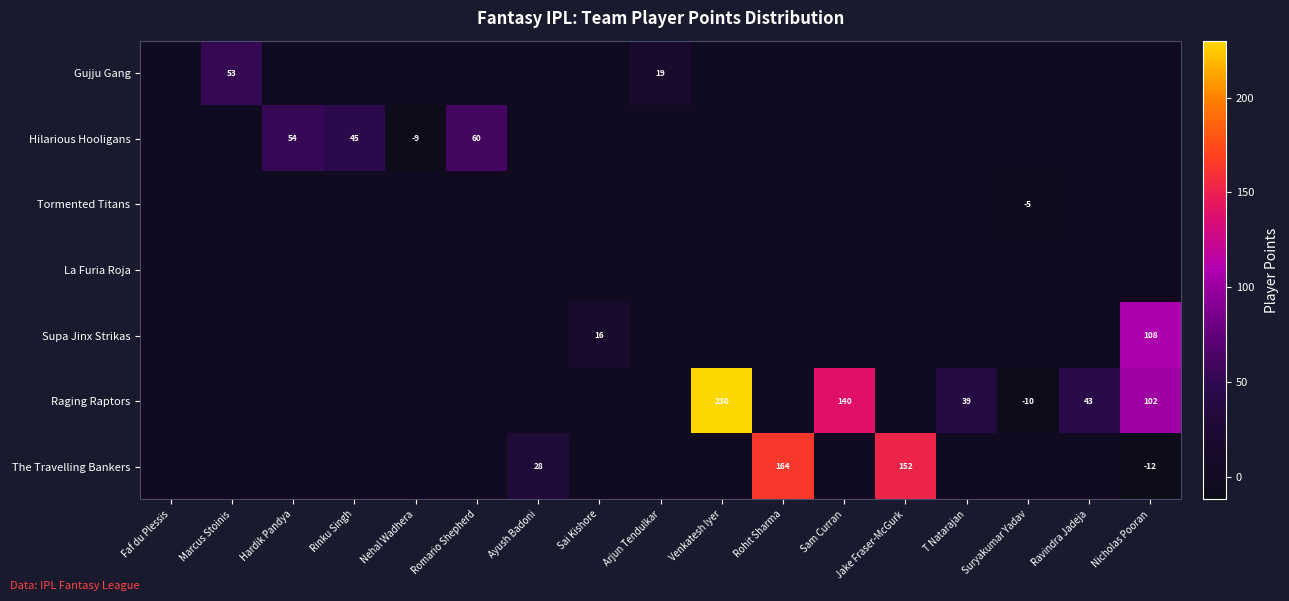

At which category is the sum across all series the highest?

Venkatesh Iyer